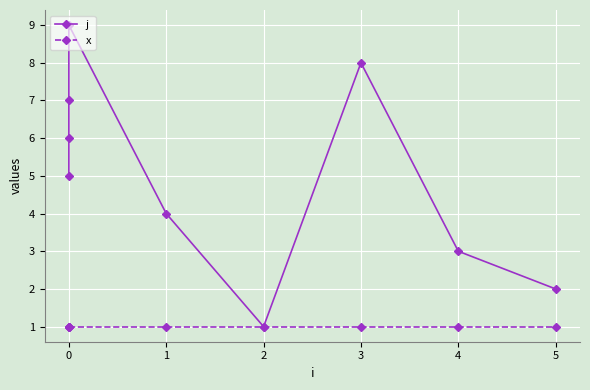

At 0, list the series in order from largest to smallest.

j, x